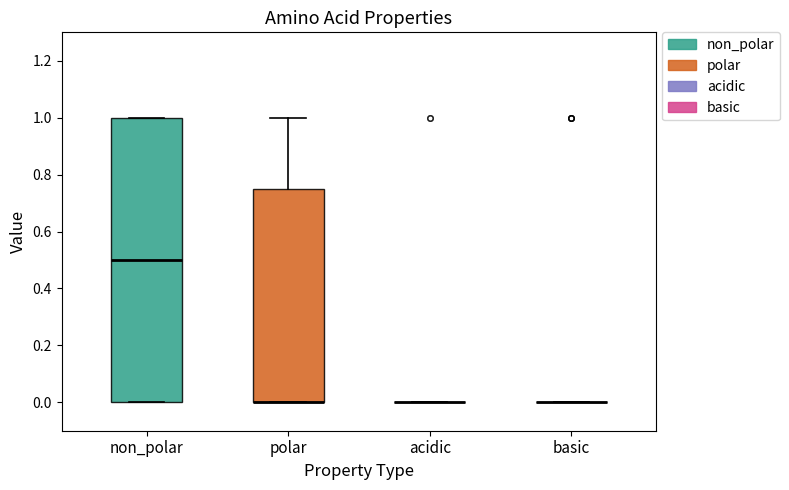

Reading left to right, transcribe this box plot: for each box, give where its median line is, the range the box spans, and where its two whiskers end, as read against the y-axis. The values are not printed on the chart, so give them approximately, as read against the axis.

non_polar: median 0.50, box 0.00 to 1.00, whiskers 0.00 to 1.00
polar: median 0.00 (drawn on the box's lower edge), box 0.00 to 0.76, whiskers 0.00 to 1.00
acidic: box collapsed to a line at 0.00, whiskers 0.00 to 0.00
basic: box collapsed to a line at 0.00, whiskers 0.00 to 0.00